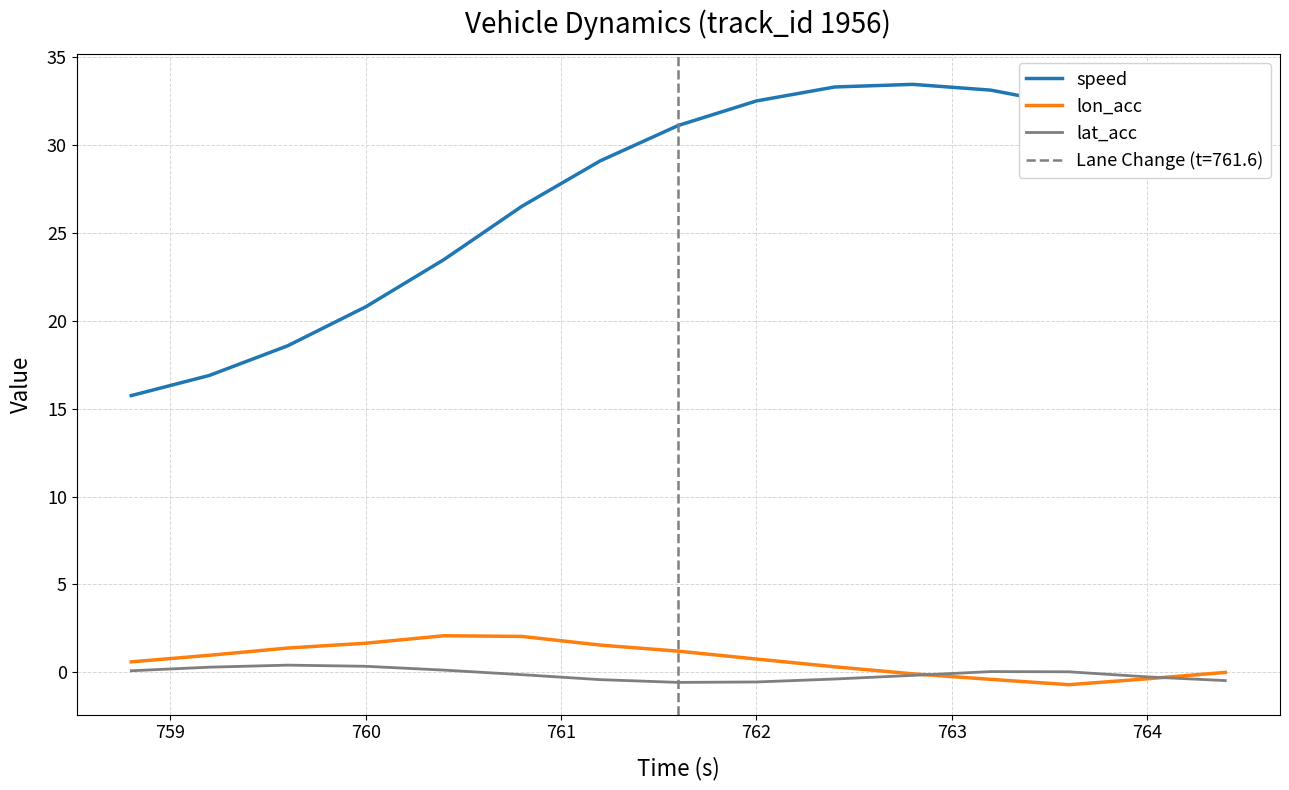

What is the smallest value displayed?

-0.7